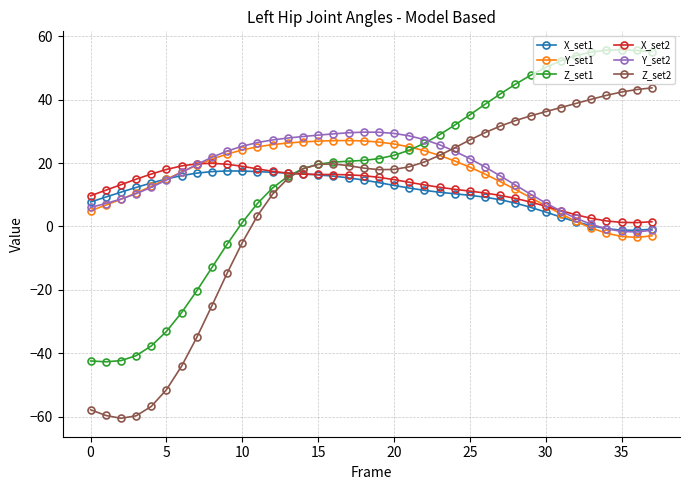

How many lines are shown in the chart?

6